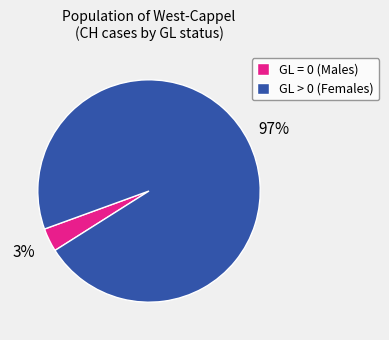

Rank the categories by value from highest to lowest.

GL > 0 (Females), GL = 0 (Males)